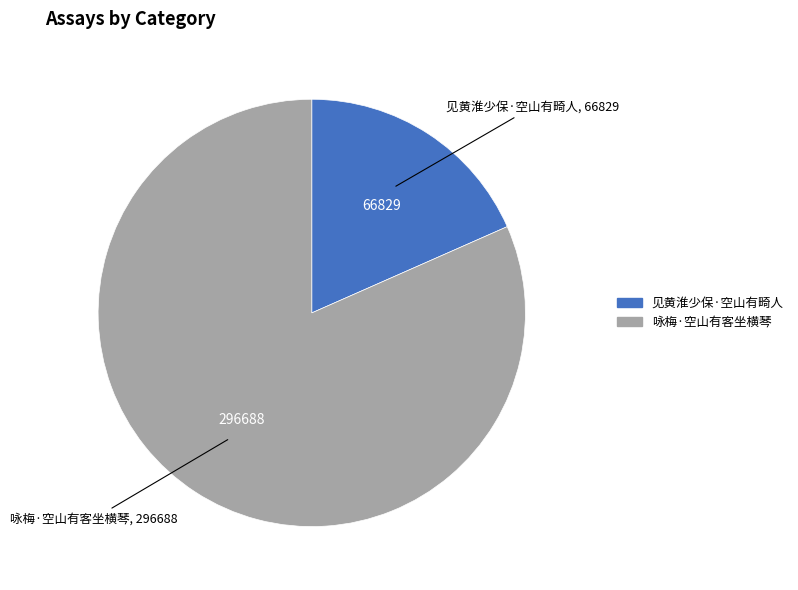

Which has a higher value, 见黄淮少保·空山有畸人 or 咏梅·空山有客坐横琴?

咏梅·空山有客坐横琴